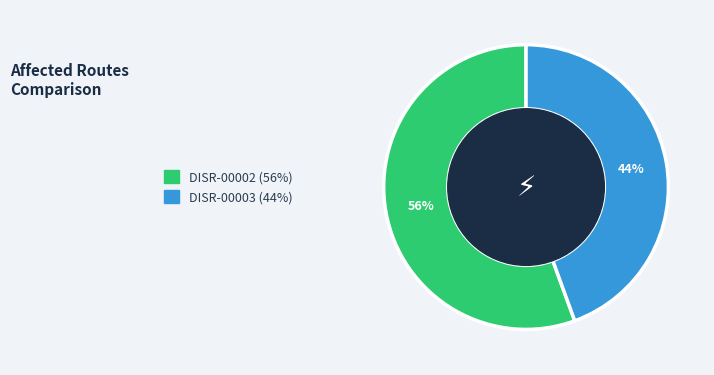

Rank the categories by value from highest to lowest.

DISR-00002, DISR-00003